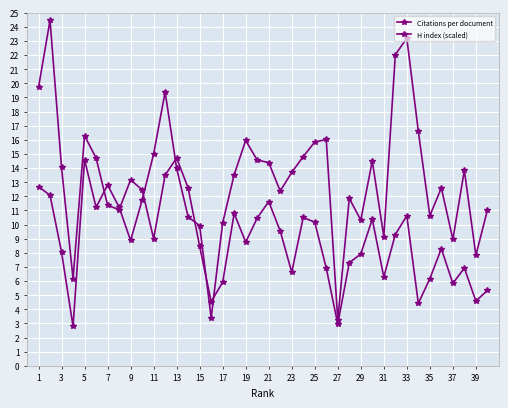

How many data points does each series have?

40